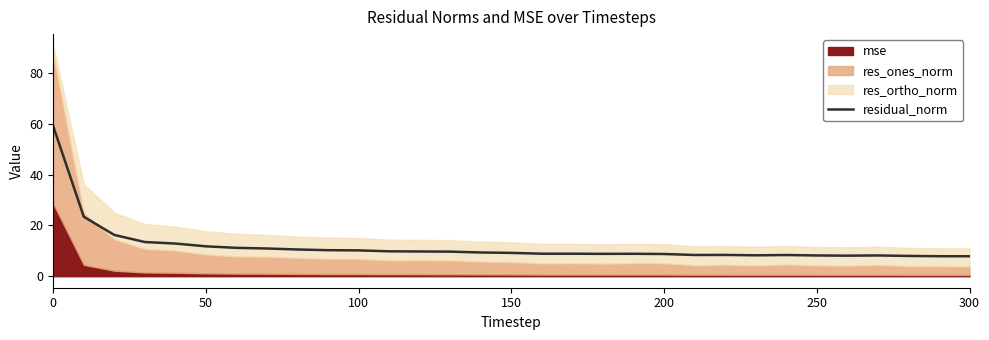

What is the minimum value for residual_norm?

7.9